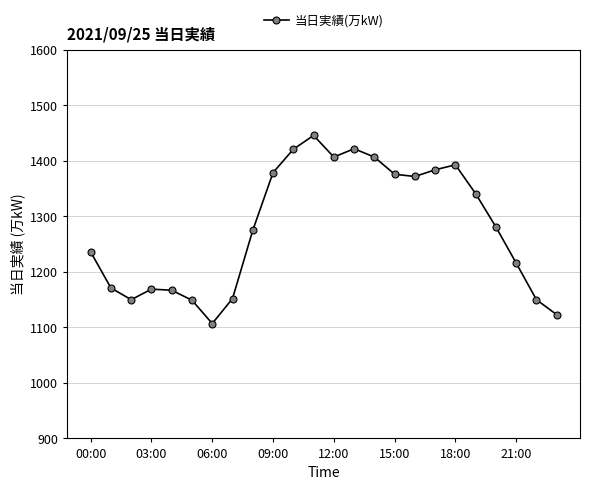

What is the sum of all values?

30694